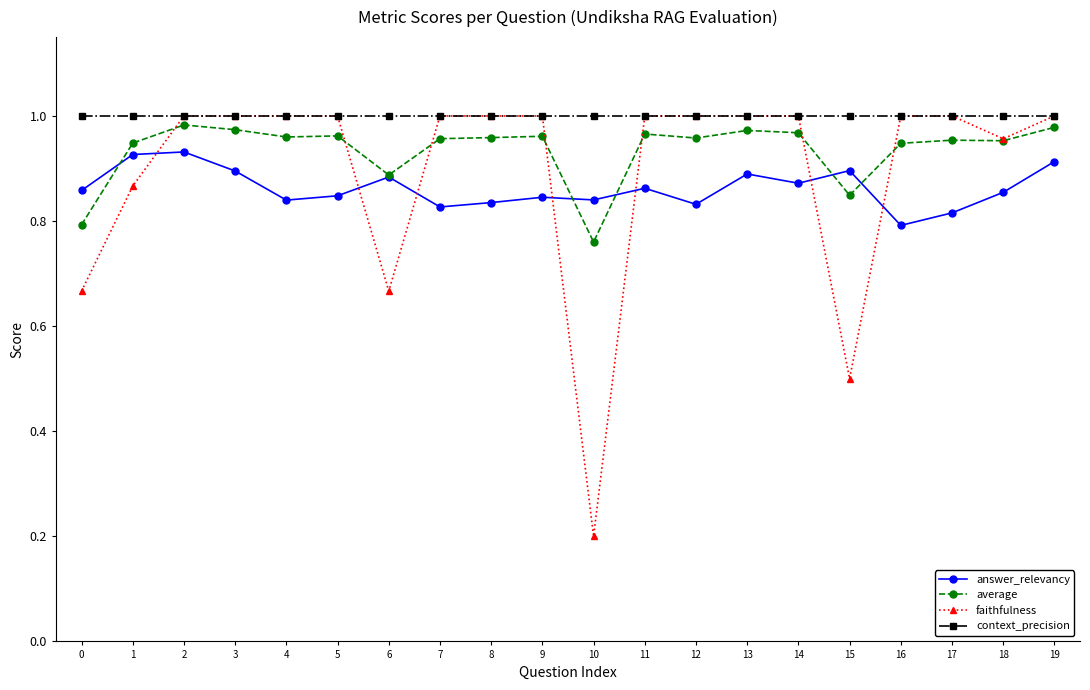

True or false: answer_relevancy has more than 1 interior local peaks.

True